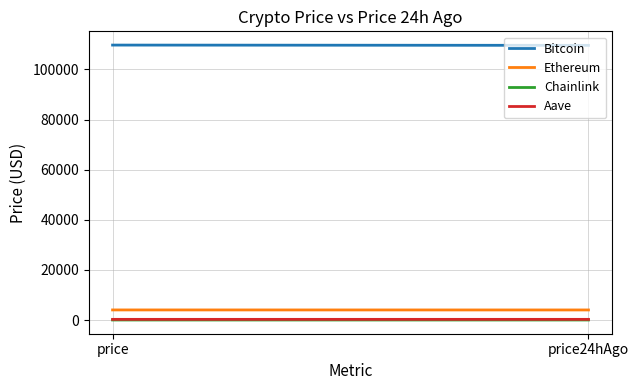

What are all the series names shown in the legend?

Bitcoin, Ethereum, Chainlink, Aave